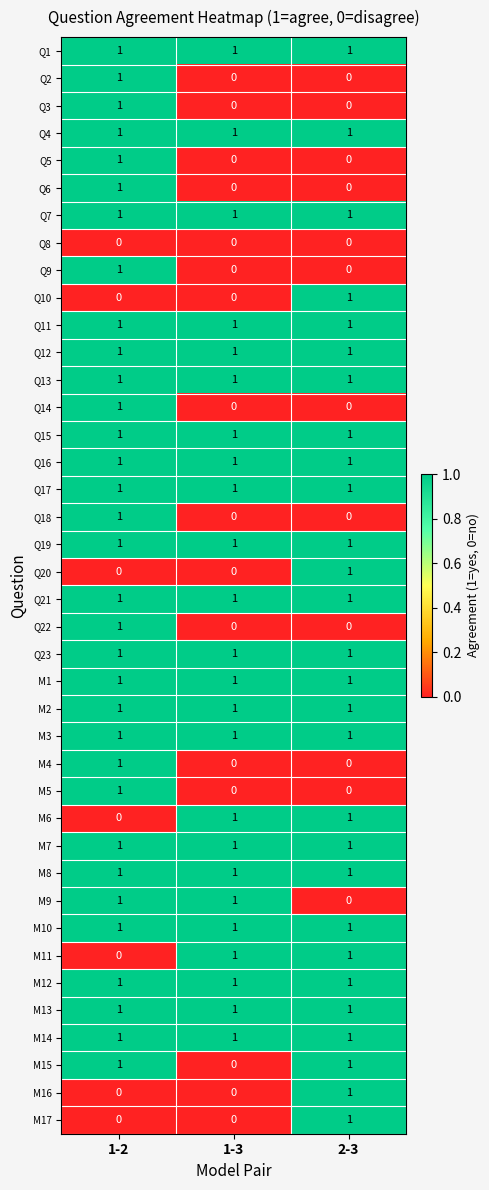

Count the Q14 values in the range 0 to 1.

3